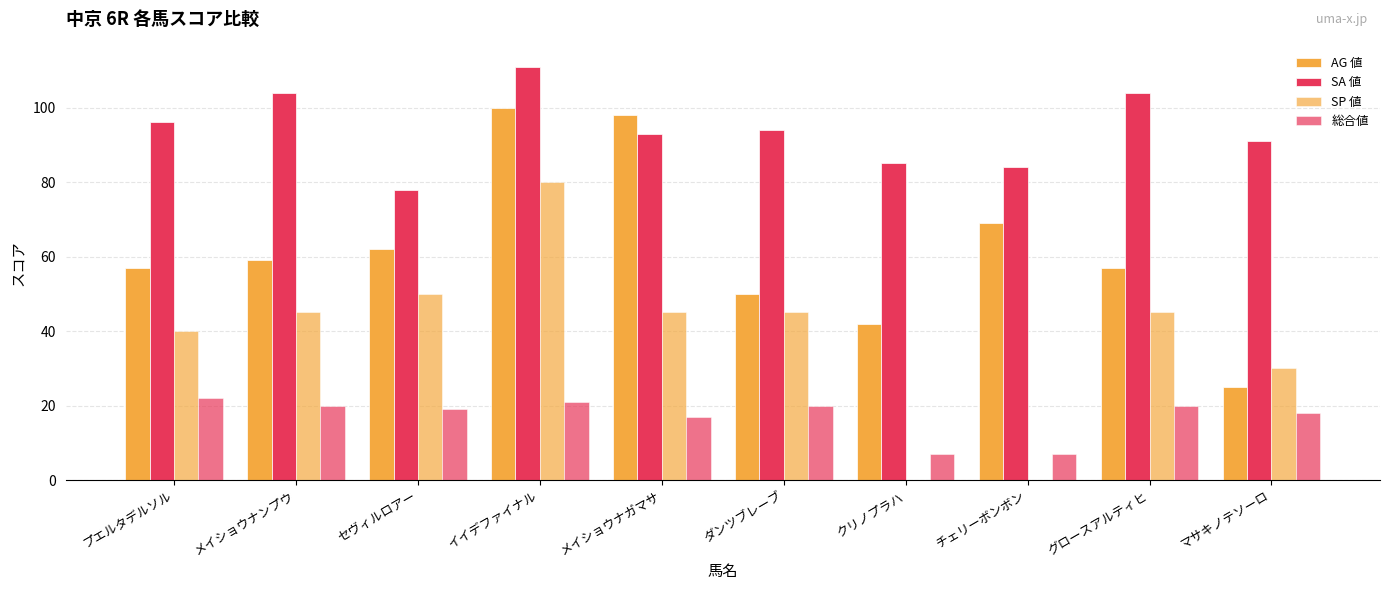

Rank the series by their maximum value, from lowest to highest.

総合値, SP 値, AG 値, SA 値